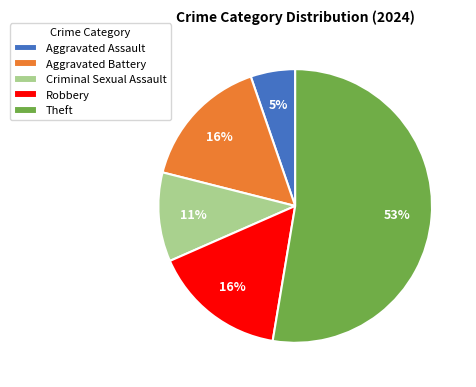

To the nearest percent, what is the average slice percentage?

20%